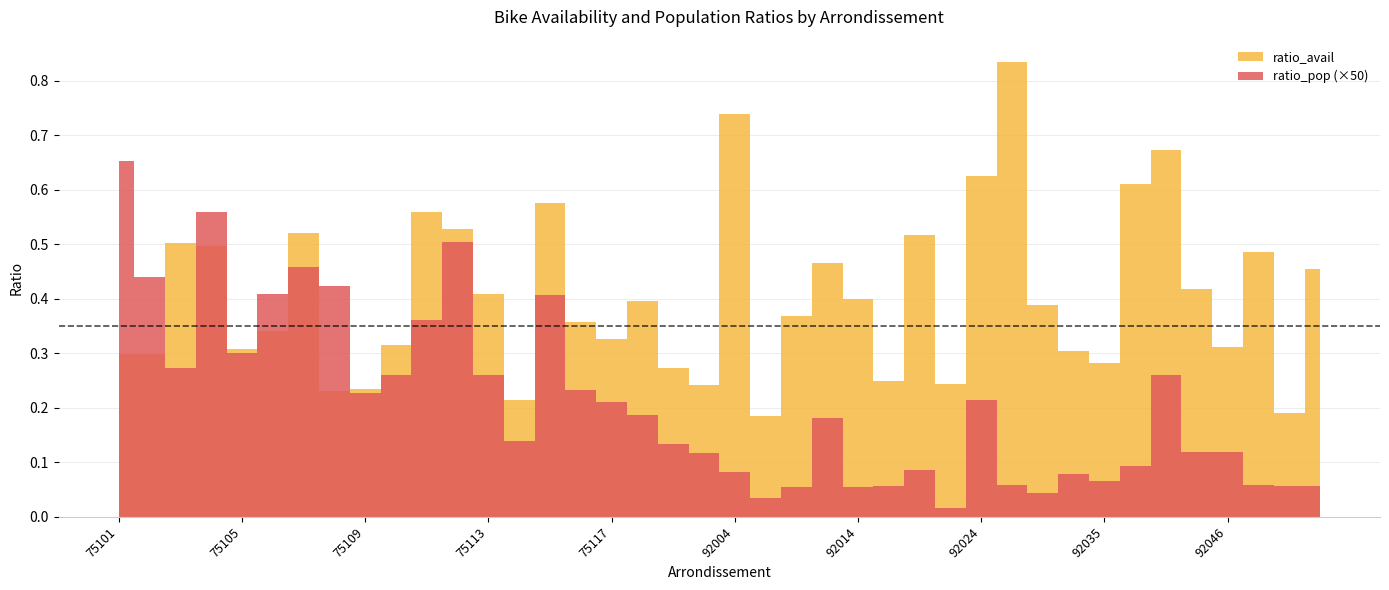

What is the difference between the maximum and minimum values in the ratio_avail series?

0.6